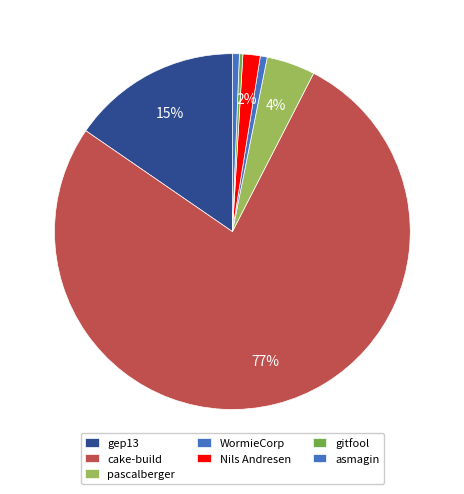

What is the smallest slice in the pie chart?

gitfool